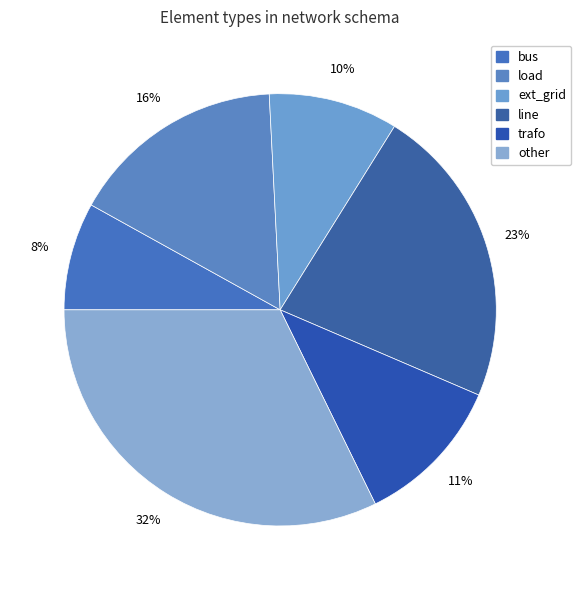

To the nearest percent, what is the combined percentage of line and other?

55%